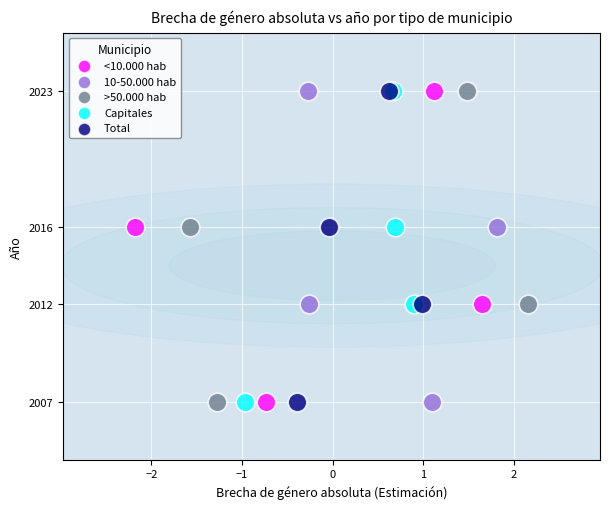

What are all the series names shown in the legend?

<10.000 hab, 10-50.000 hab, >50.000 hab, Capitales, Total